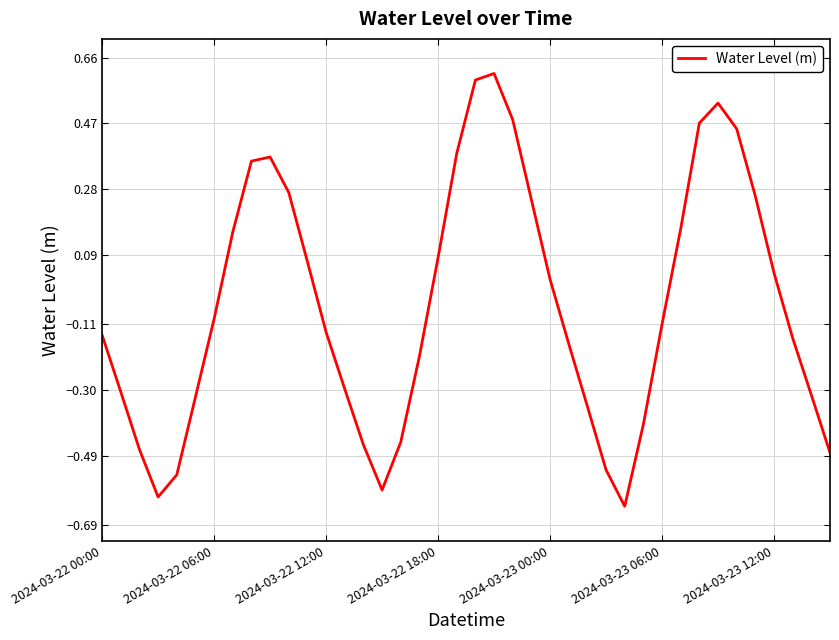

What is the difference between the maximum and minimum values?

1.3